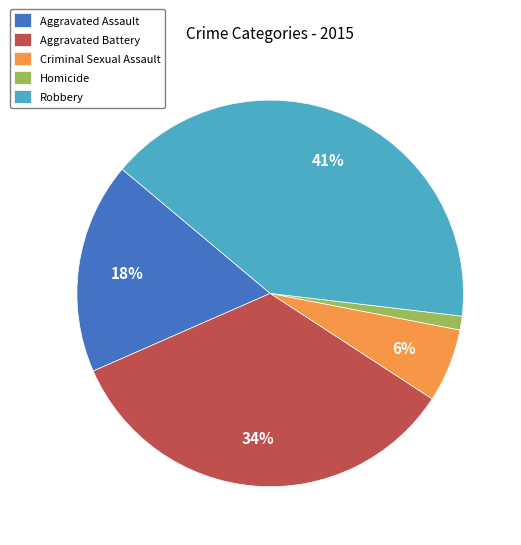

To the nearest percent, what is the difference between the Aggravated Battery and Criminal Sexual Assault slice percentages?

28%